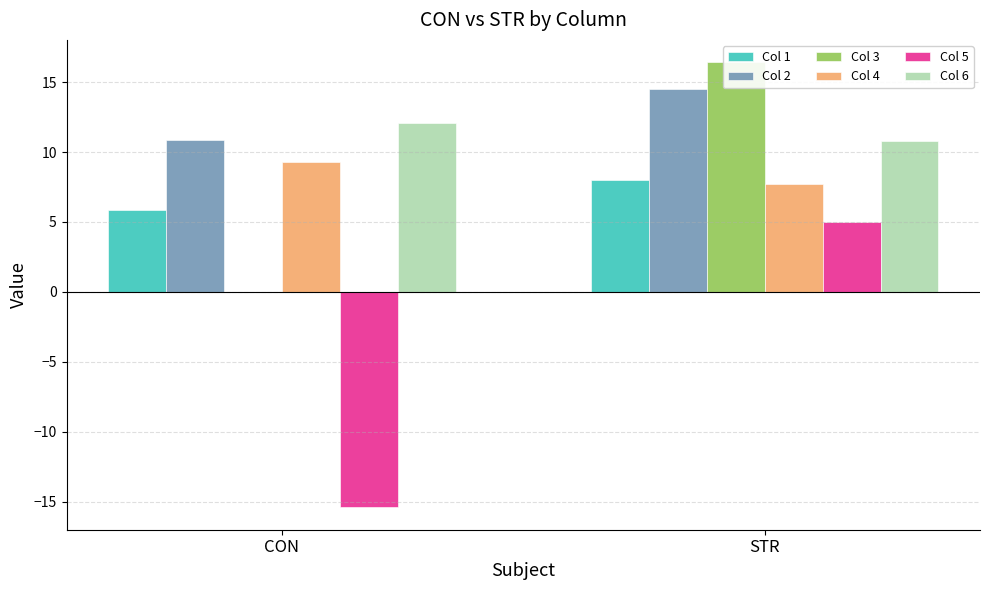

What is the total value across all series at CON?

22.7